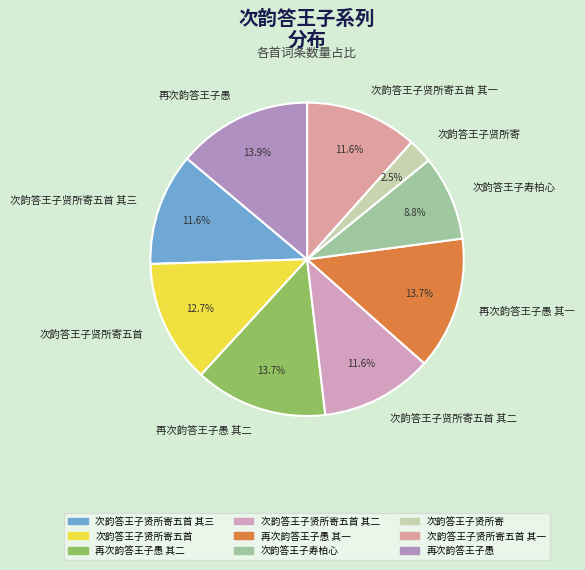

What percentage is NOT represented by 次韵答王子贤所寄?

97.5%